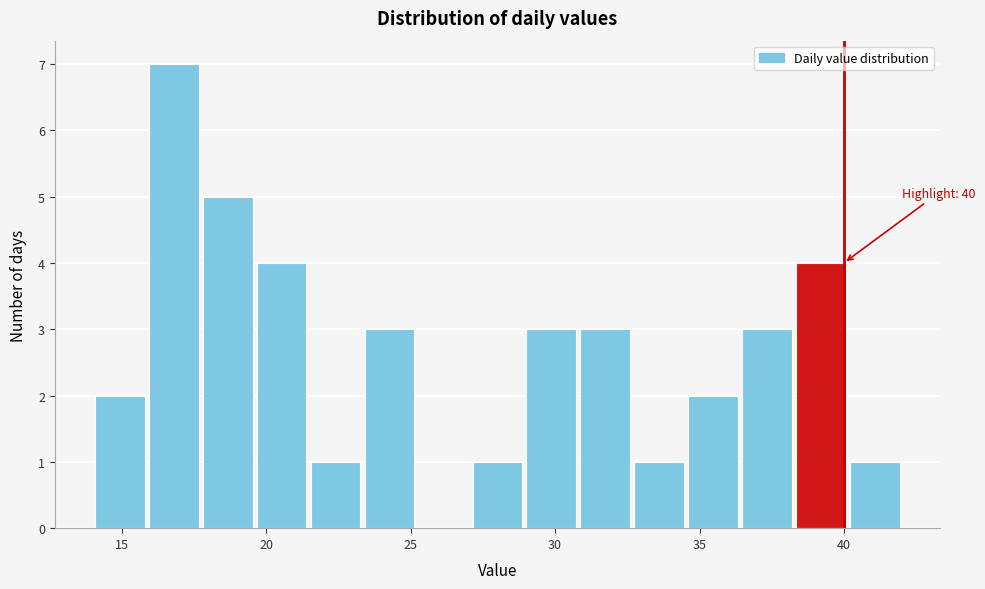

Around what value on the x-axis is the tallest bar? Give the approximate position of its centre, as read against the axis.

17.0